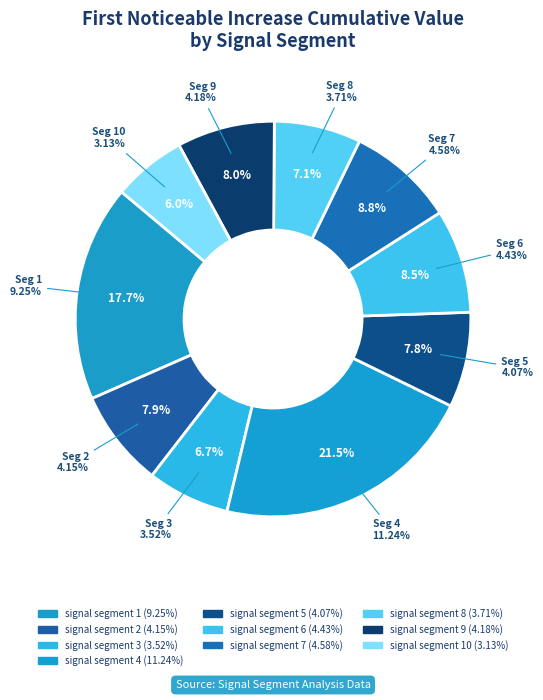

Does any single category account for the majority?

No